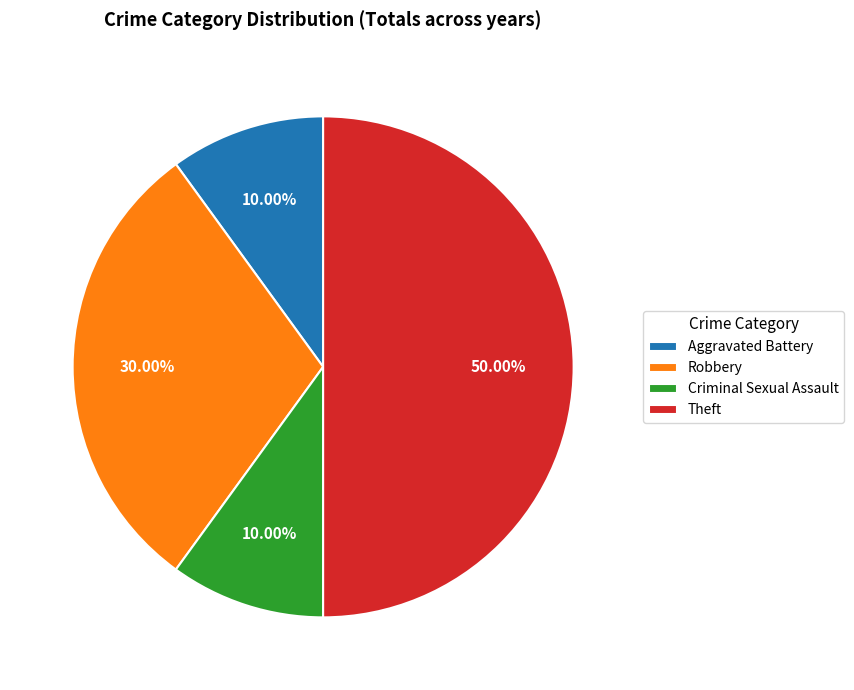

What percentage do Robbery and Aggravated Battery together represent?

40.0%